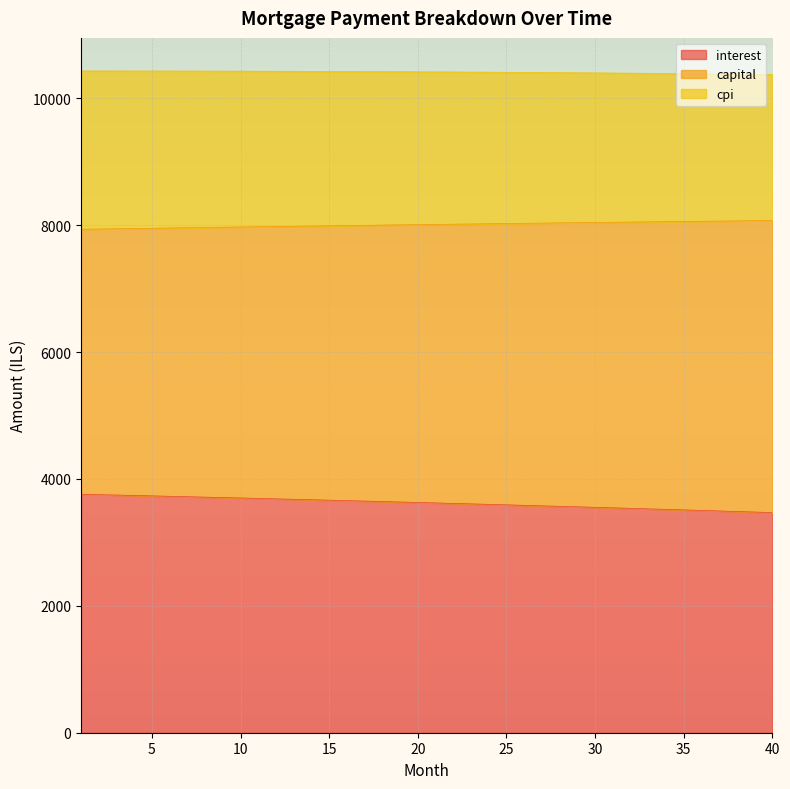

At which label does interest reach its peak?

1